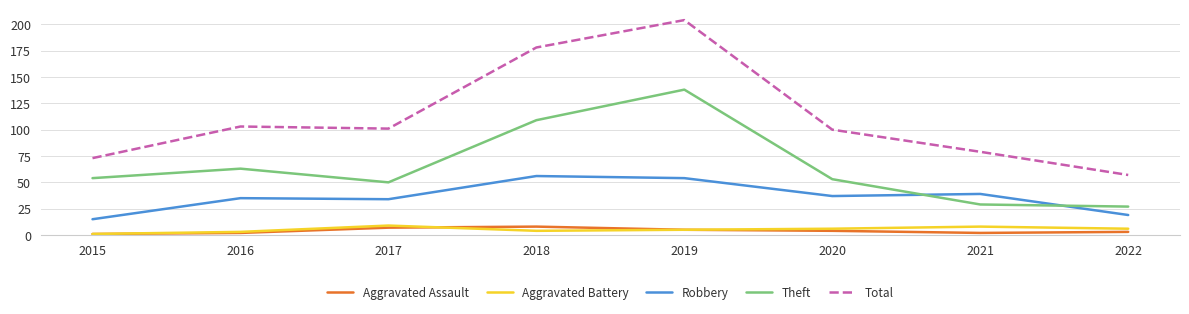

True or false: Theft and Robbery cross at least once.

True